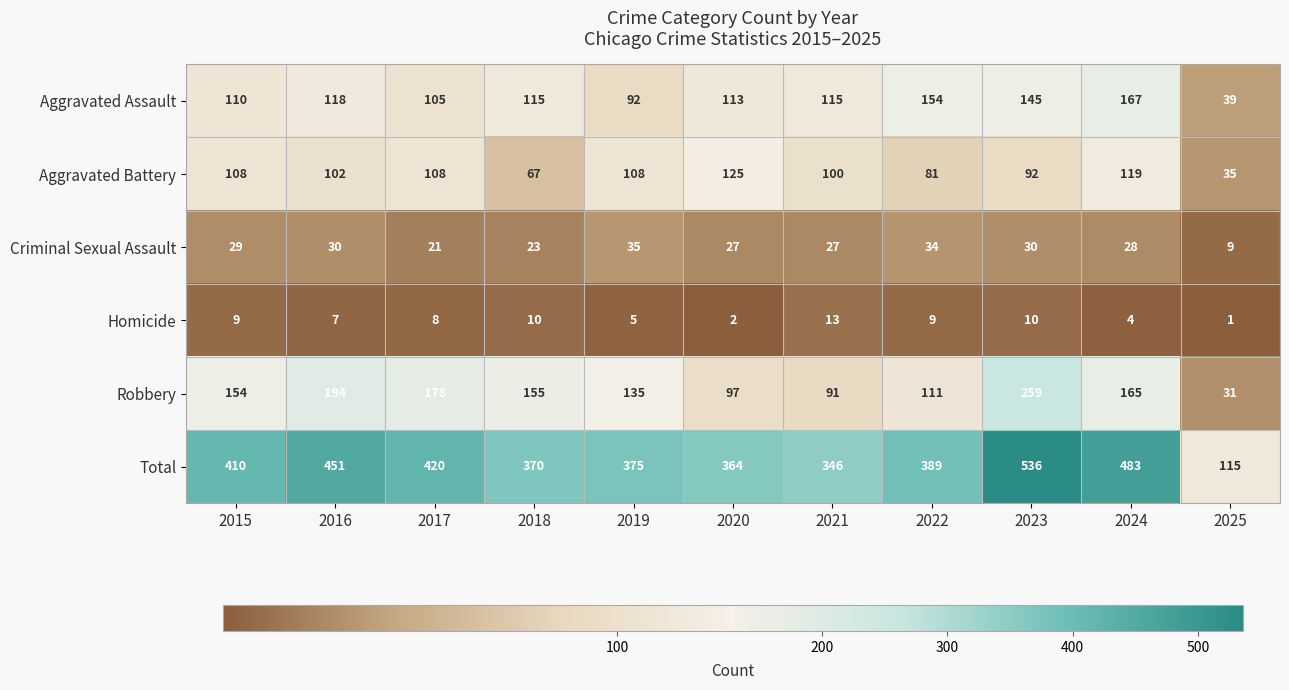

Where is Aggravated Battery nearest to the value 80?

2022